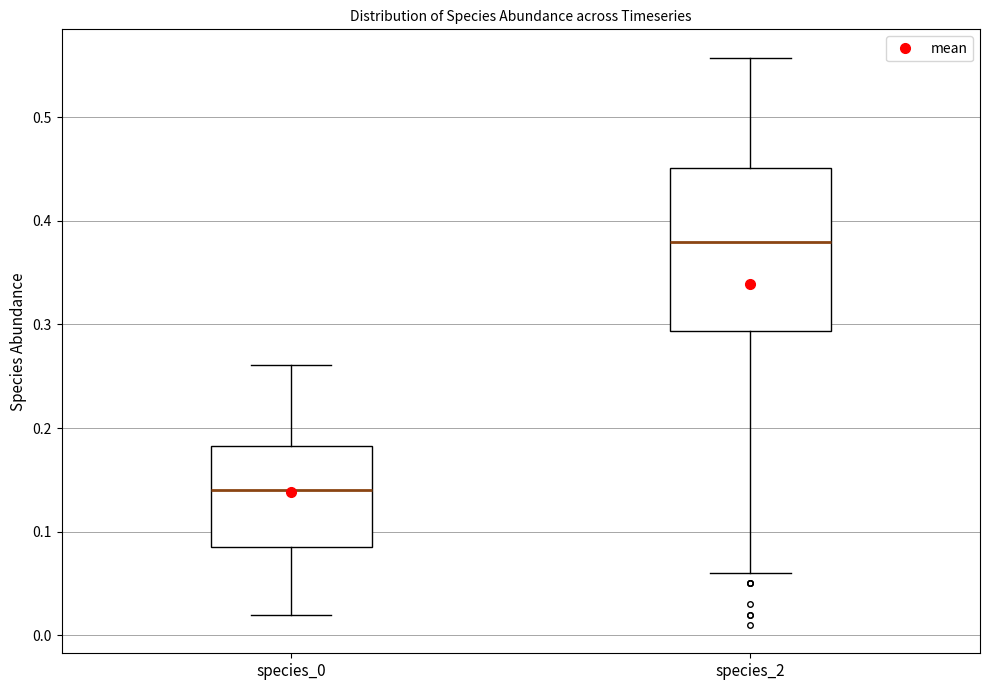

Reading left to right, transcribe this box plot: for each box, give where its median line is, the range the box spans, and where its two whiskers end, as read against the y-axis. The values are not printed on the chart, so give them approximately, as read against the axis.

species_0: median 0.14, box 0.08 to 0.18, whiskers 0.02 to 0.26
species_2: median 0.38, box 0.29 to 0.45, whiskers 0.06 to 0.56